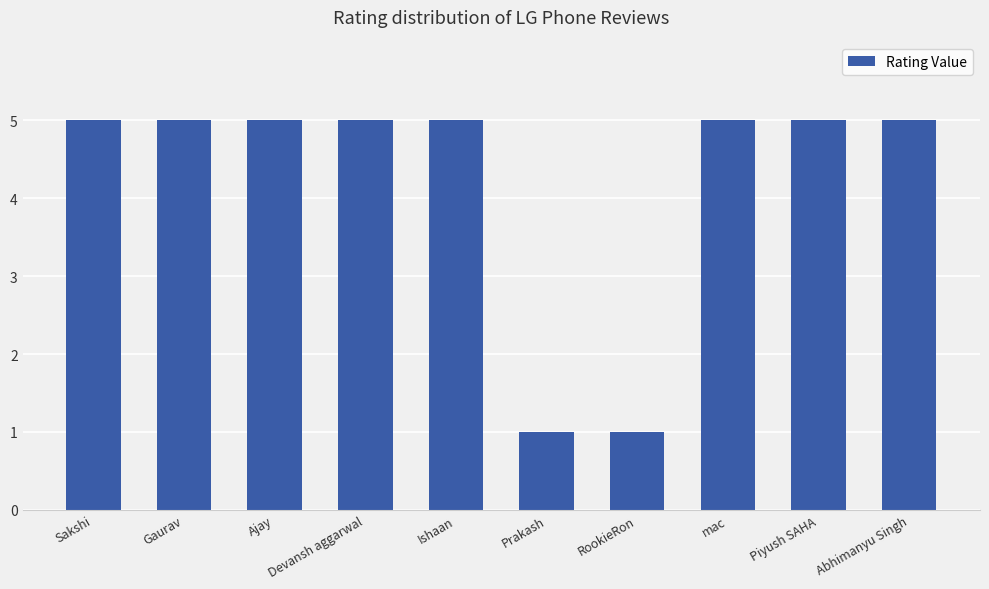

What is the minimum value shown in the chart?

1